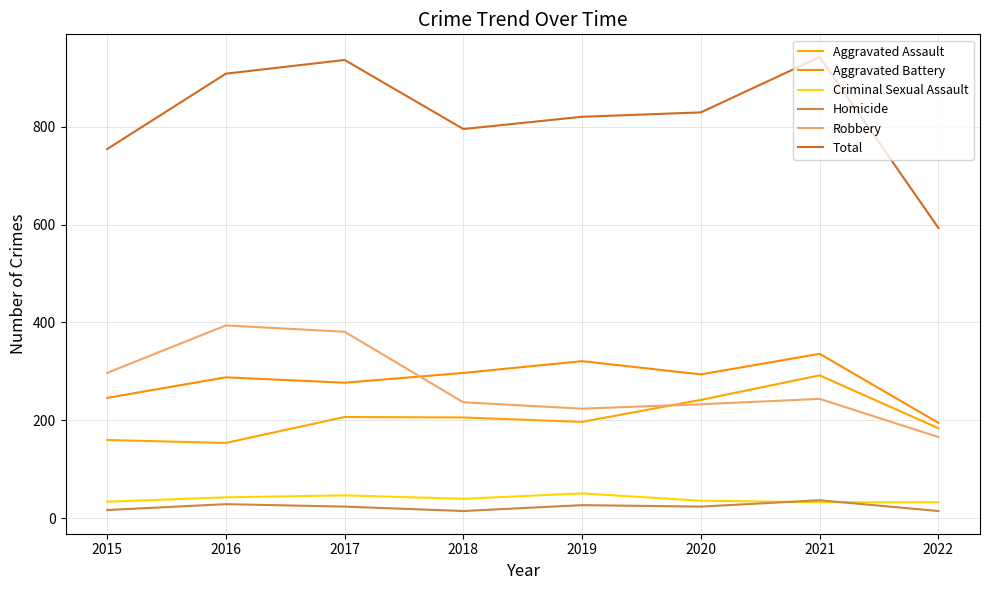

Is this an area chart (filled region under the line)?

No